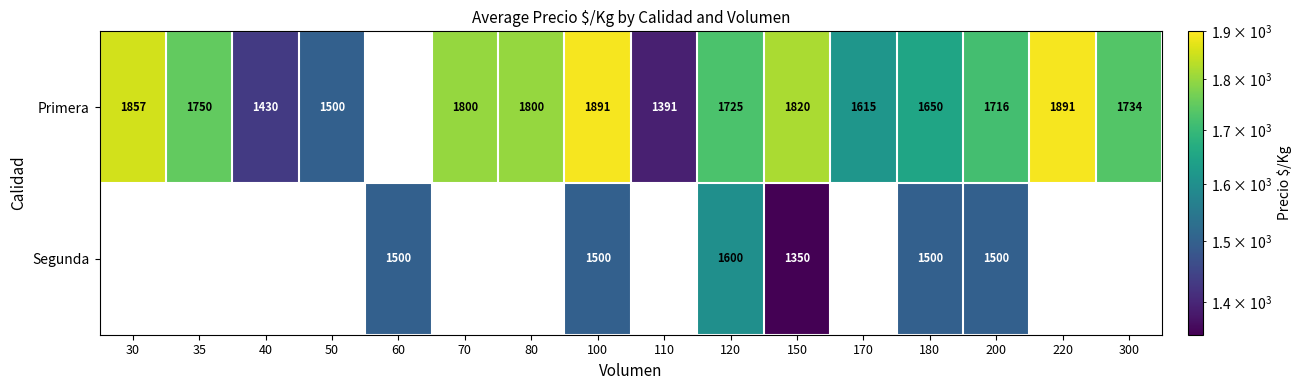

Count the number of data series in this chart.

2